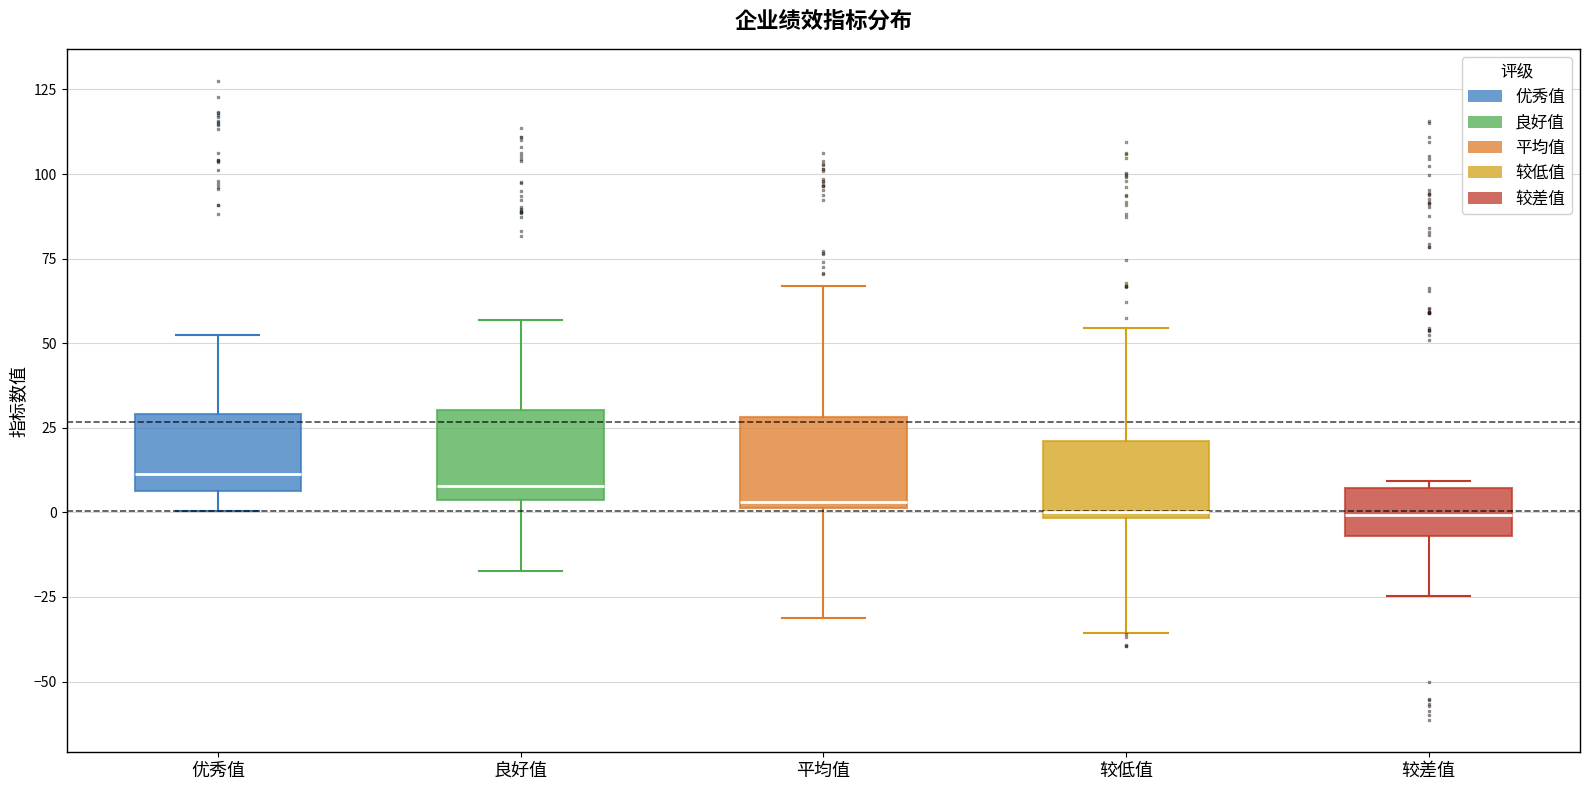

Reading left to right, read every box against the y-axis: the position of its median line, the range the box covers, and the ends of its whiskers. The values are not printed on the chart, so give them approximately, as read against the axis.

优秀值: median 10, box 5 to 30, whiskers 0 to 50
良好值: median 10, box 5 to 30, whiskers -15 to 55
平均值: median 5, box 0 to 30, whiskers -30 to 65
较低值: median 0 (just above the box's lower edge), box 0 to 20, whiskers -35 to 55
较差值: median 0, box -5 to 5, whiskers -25 to 10